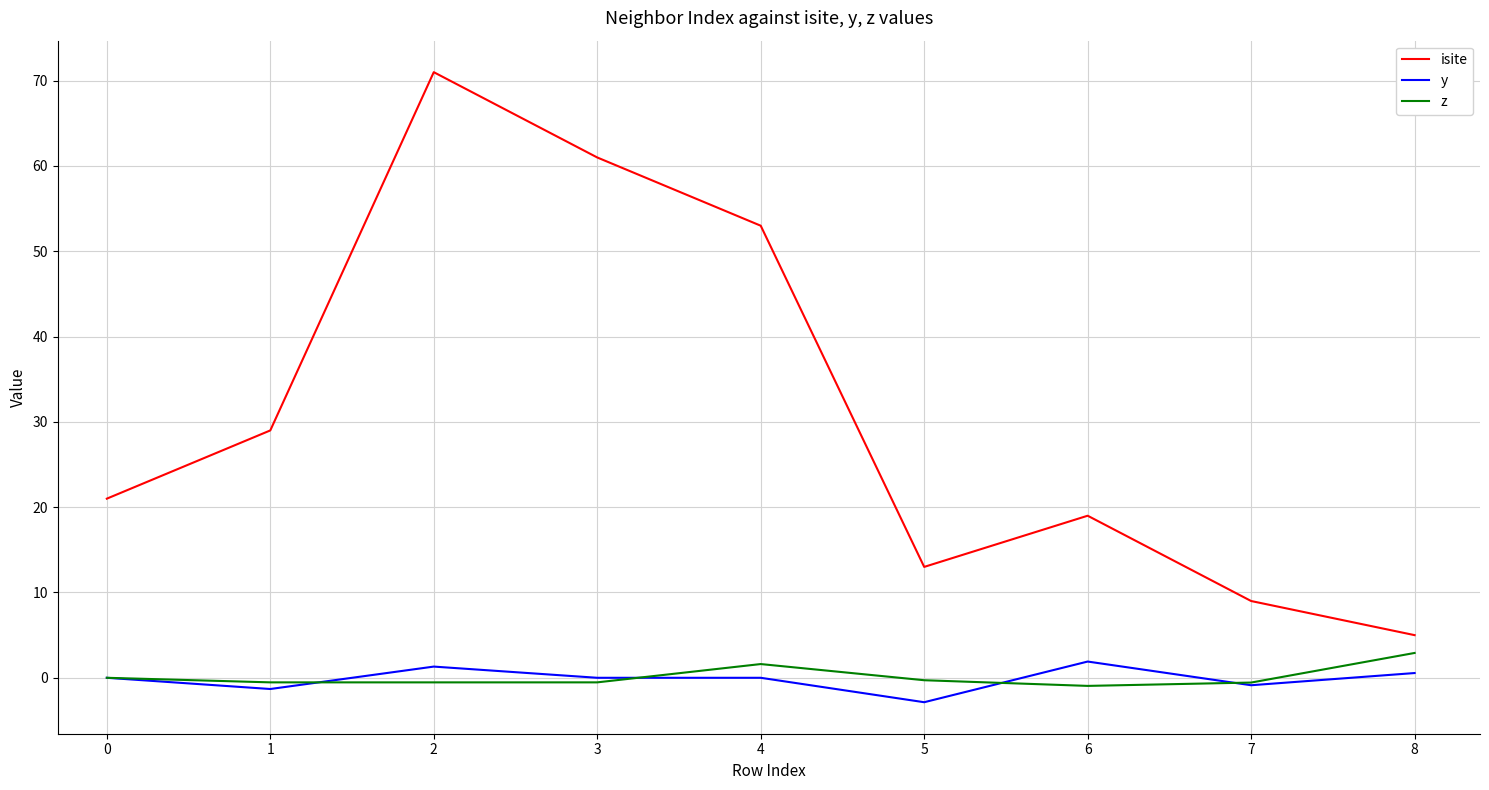

What is the greatest value displayed?

71.0